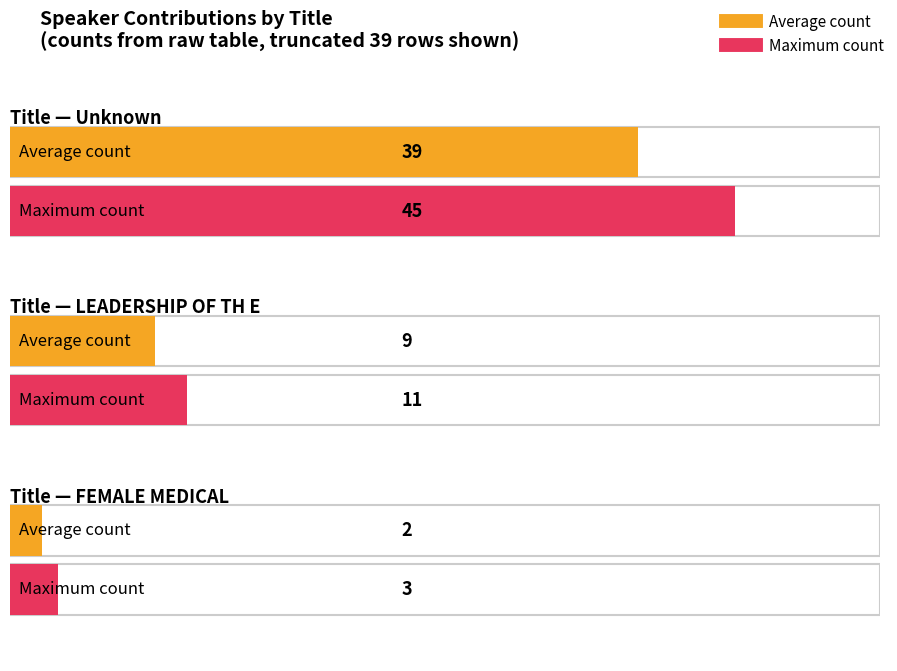

What is the ratio of the value at Unknown to the value at LEADERSHIP OF TH E?

4.3